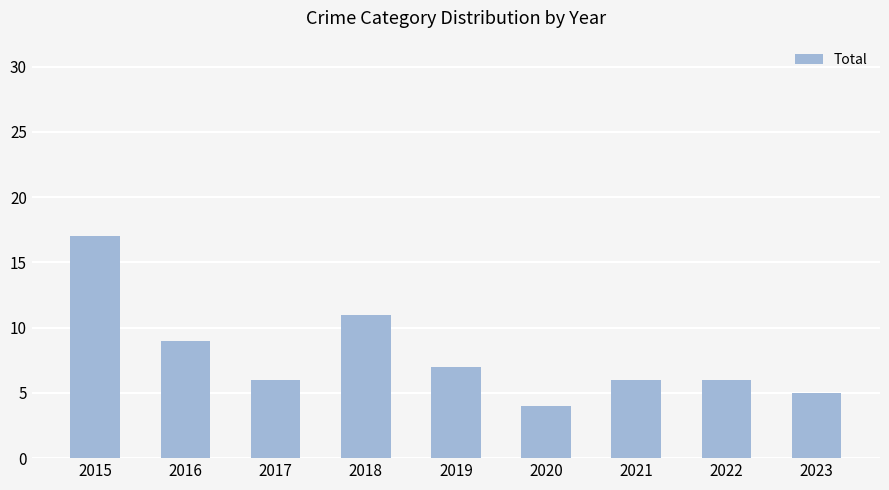

What is the maximum value shown in the chart?

17